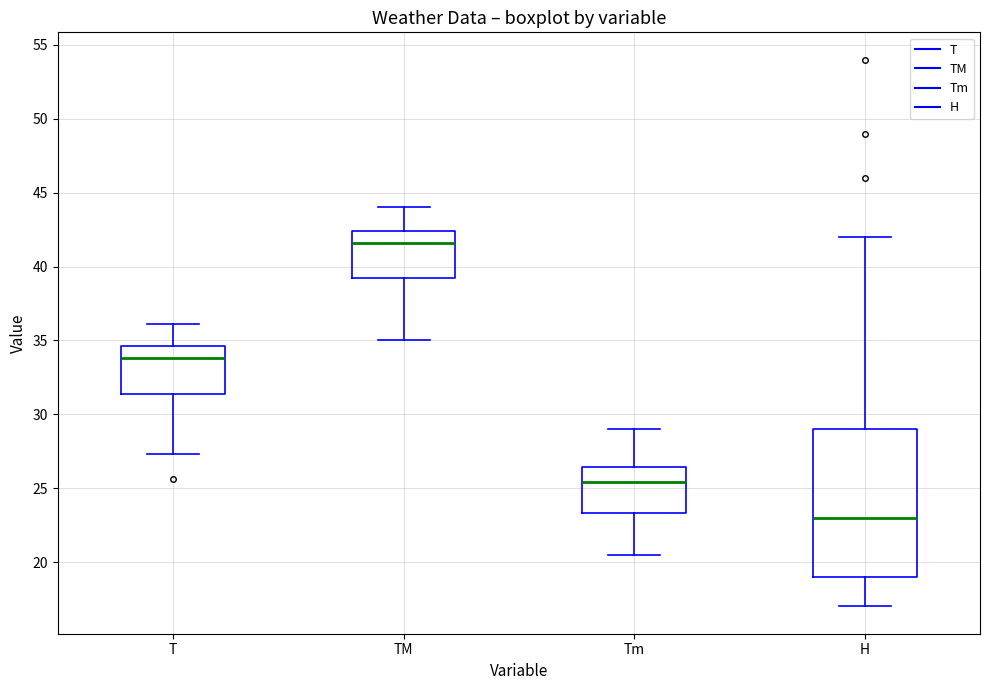

Where is the upper edge of the box for Tm on the y-axis? The values are not printed on the chart, so give them approximately, as read against the axis.

26.5